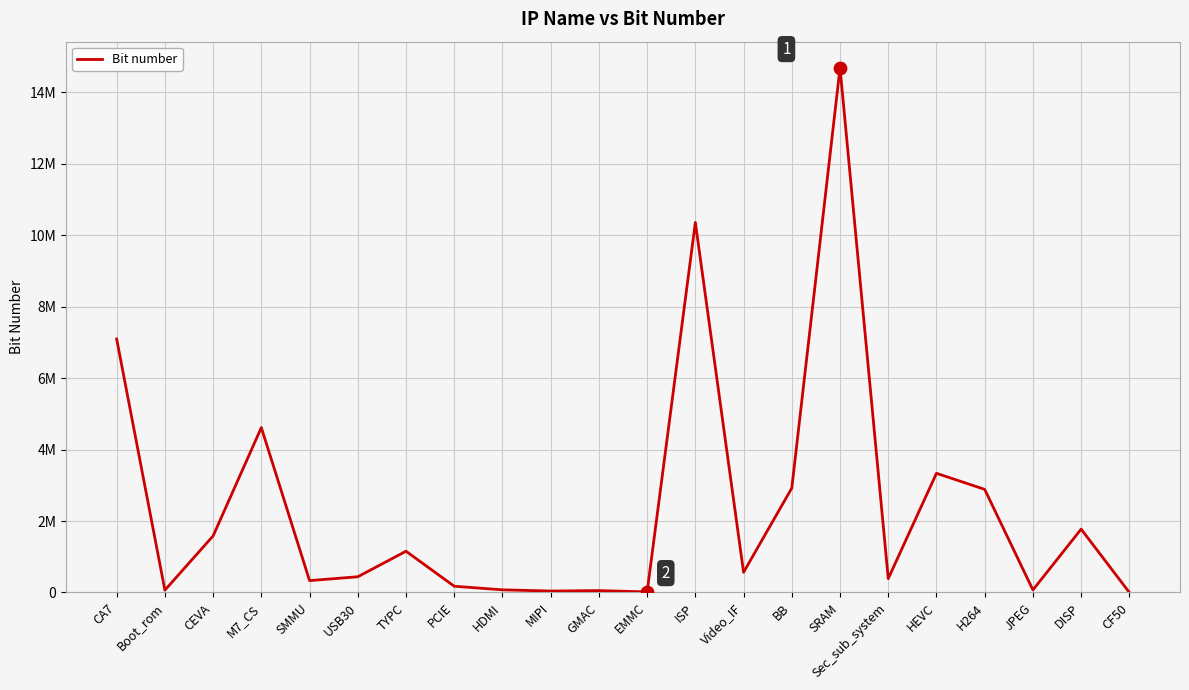

What is the change in value from BB to DISP?

-1148416